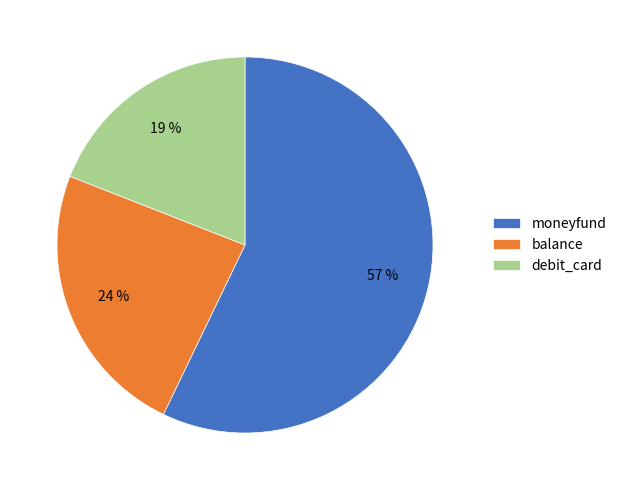

Between balance and moneyfund, which is larger?

moneyfund